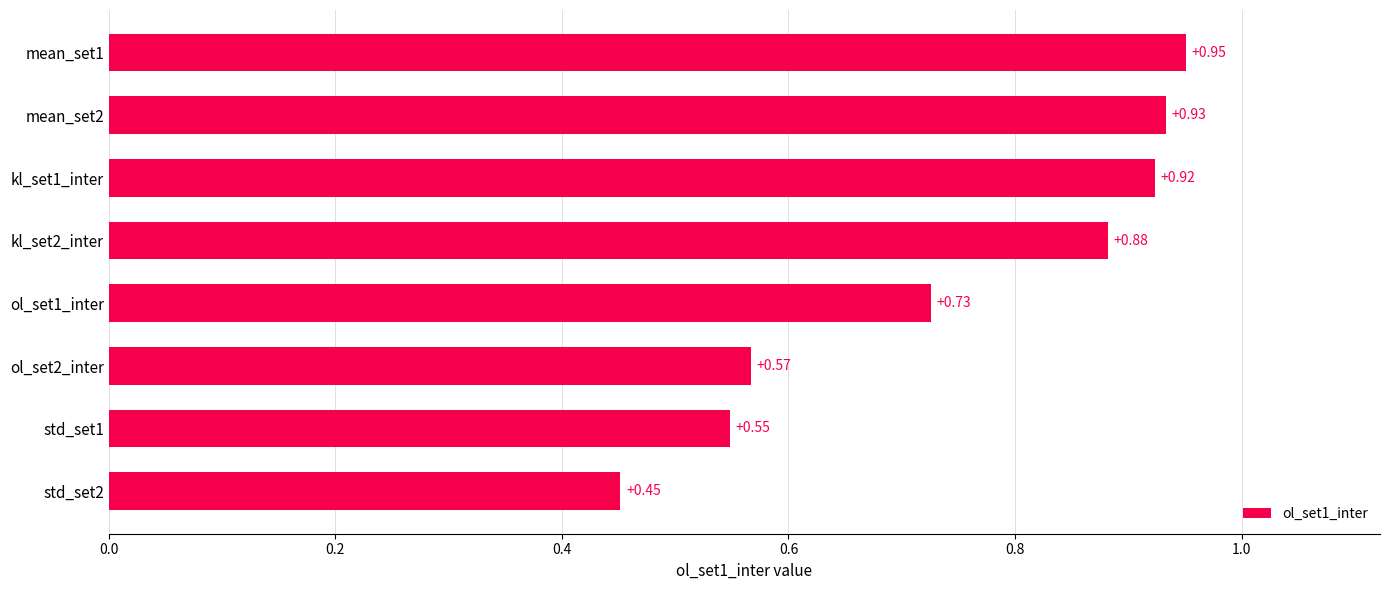

Rank the categories by value from highest to lowest.

mean_set1, mean_set2, kl_set1_inter, kl_set2_inter, ol_set1_inter, ol_set2_inter, std_set1, std_set2